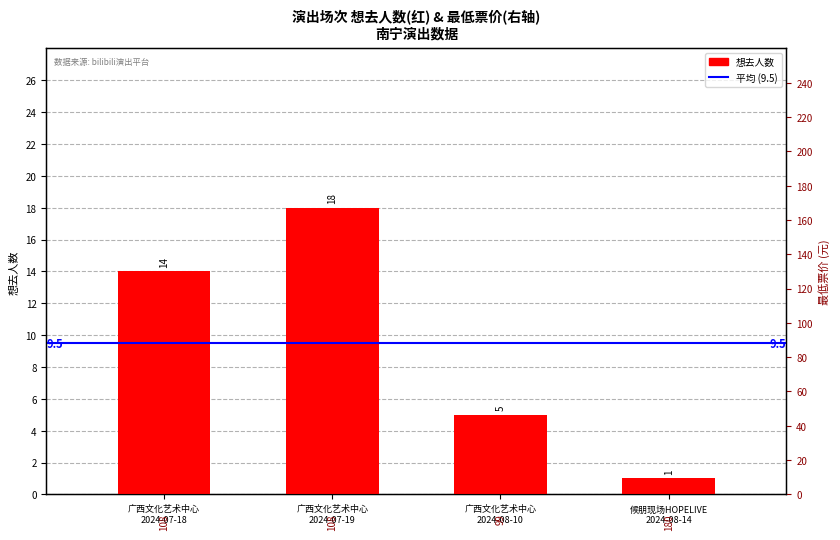

Read the value at 广西文化艺术中心
2024-07-18, to the nearest 5.

15